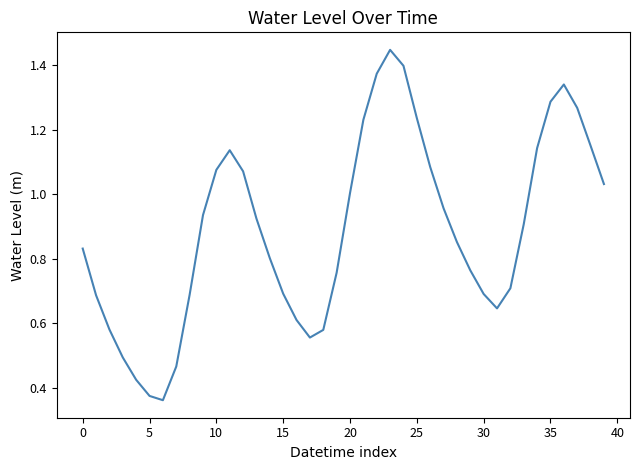

Is this an area chart (filled region under the line)?

No